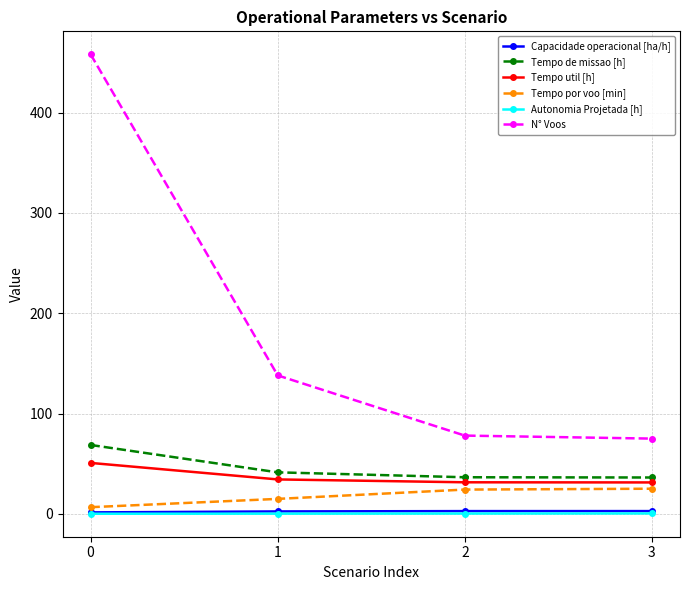

True or false: Tempo util [h] and Autonomia Projetada [h] intersect in this chart.

False